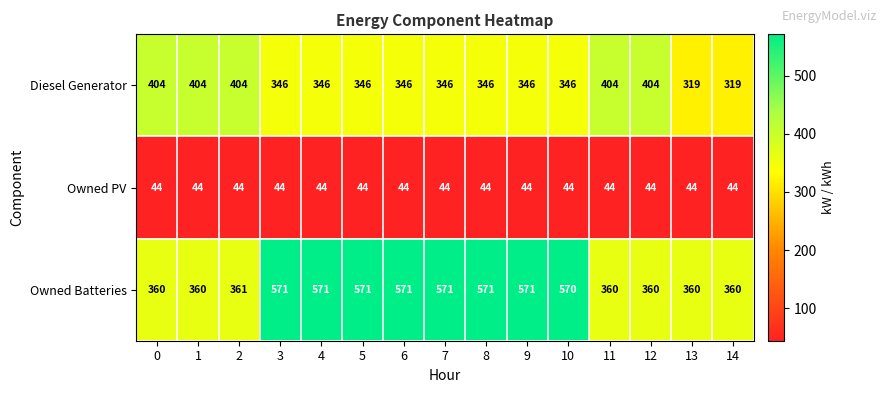

List the series in order of their peak value, lowest first.

Owned PV, Diesel Generator, Owned Batteries